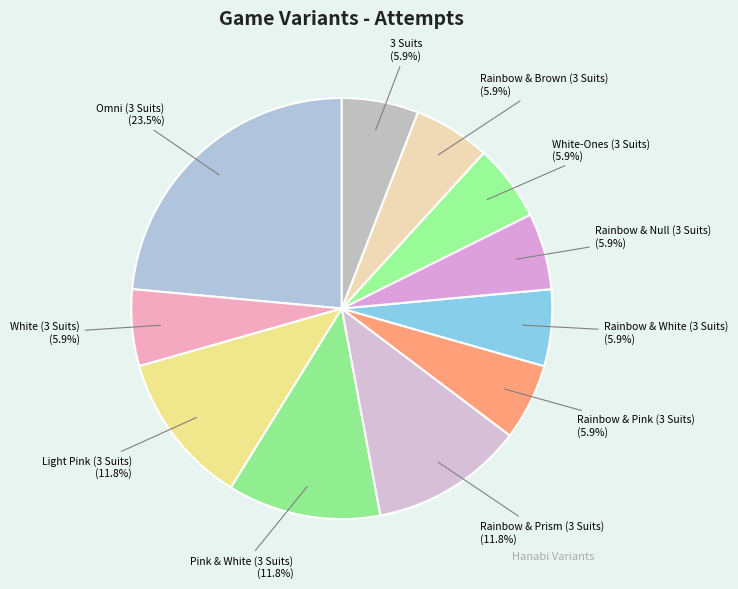

To the nearest percent, what portion does White-Ones (3 Suits) represent?

6%